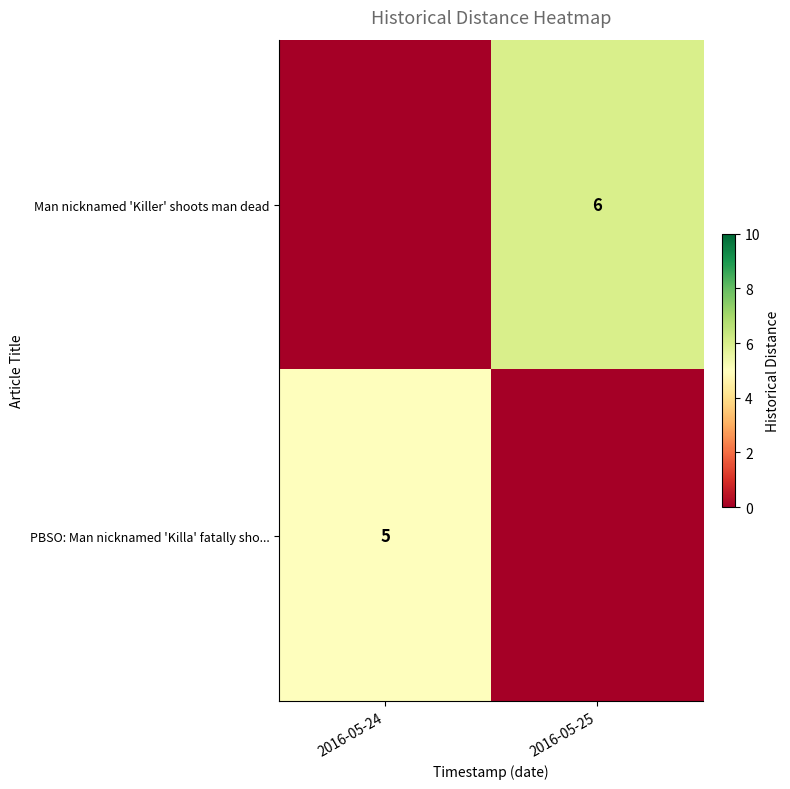

The PBSO: Man nicknamed 'Killa' fatally sho... series shows 9 at 2016-05-24. True or false?

False